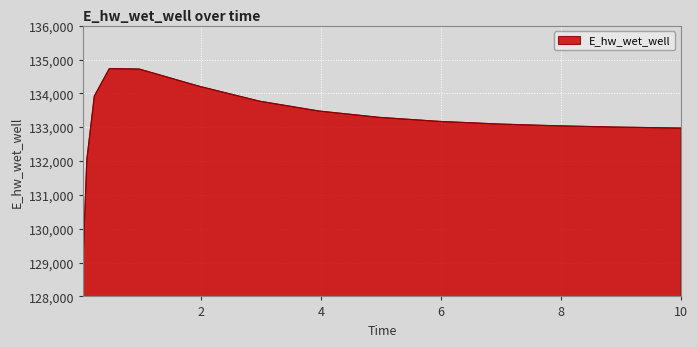

What is the minimum value shown in the chart?

129110.0